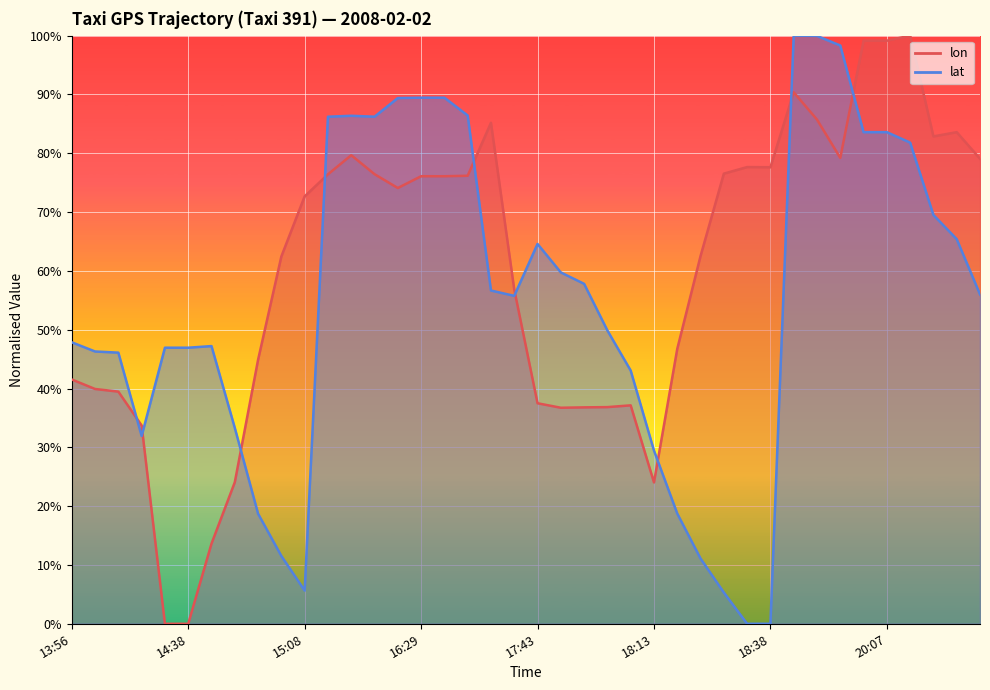

Which series ends up on top after the final intersection of lon and lat?

lon